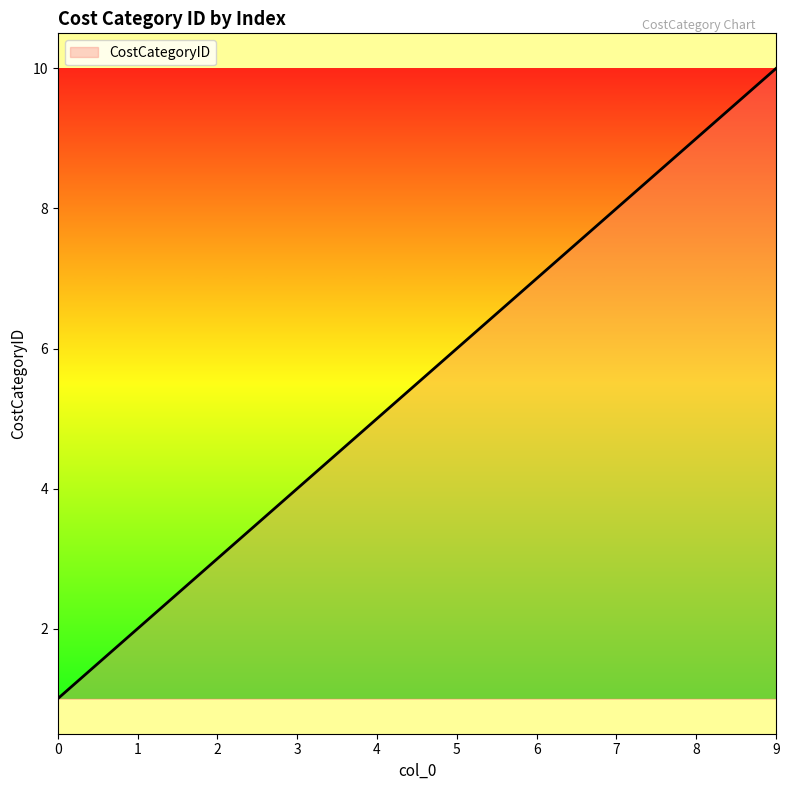

Is it true that the value at 2 is 3?

True